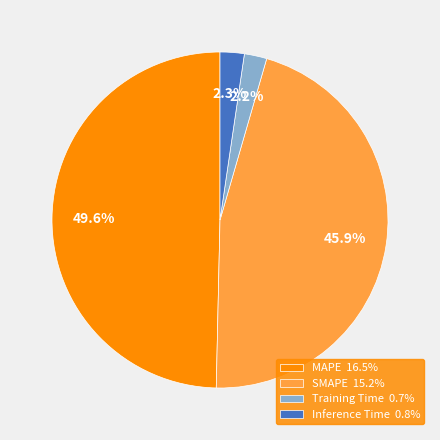

Does Inference Time account for over 50% of the chart?

No